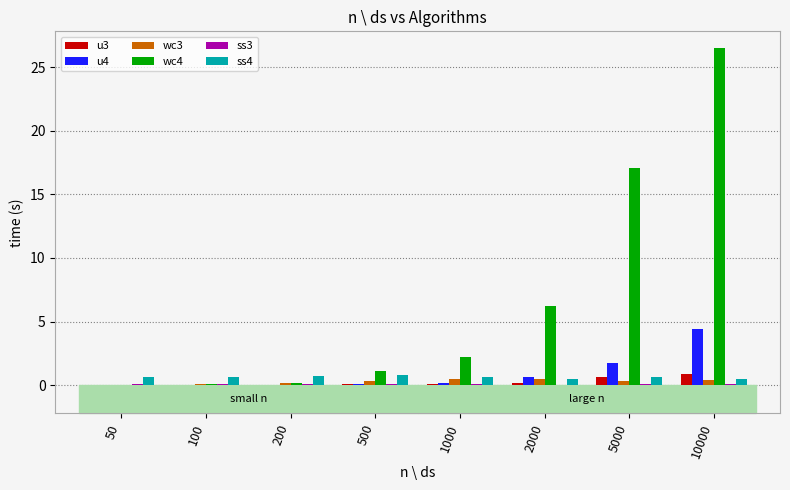

How many distinct data groups are displayed?

6